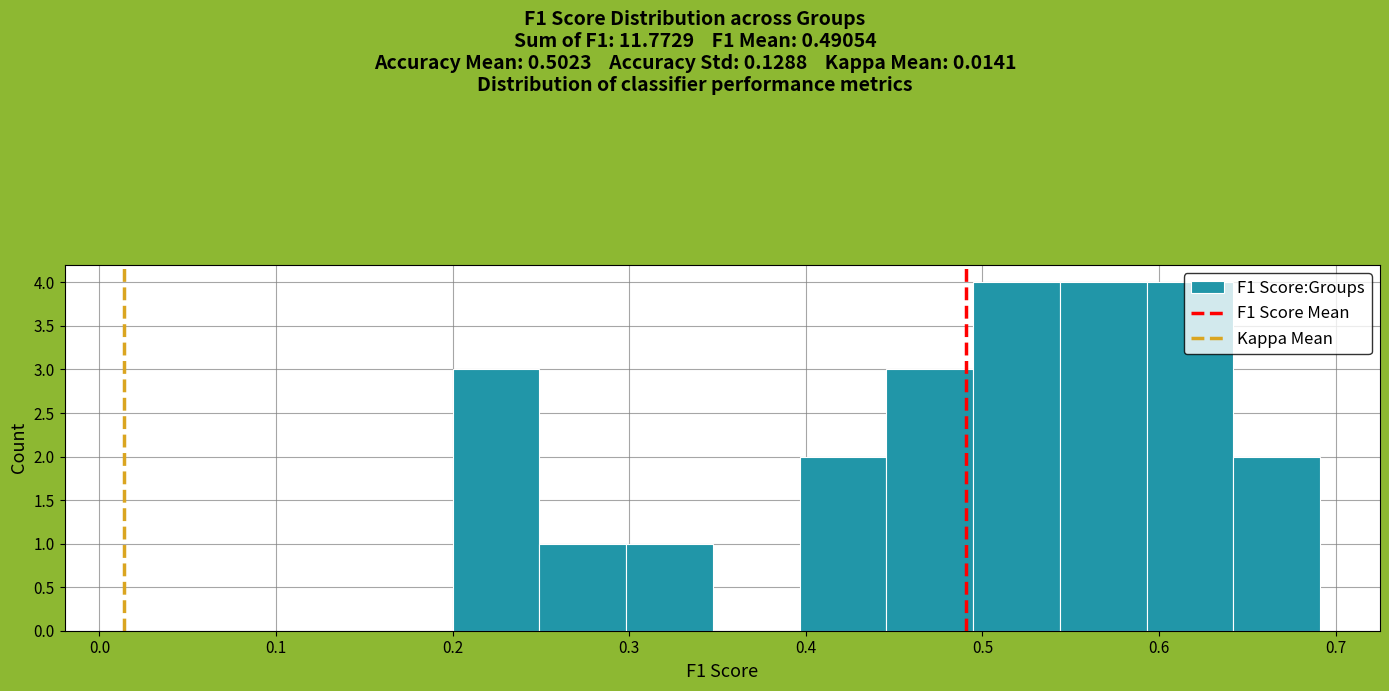

Reading left to right, list every bar in this chart as the range it spans on the x-axis followed by its height. Neither the bar edges nor the heights are printed on the chart, so give them approximately, as read against the axes.

0.20 to 0.25: 3
0.25 to 0.30: 1
0.30 to 0.35: 1
0.35 to 0.40: 0
0.40 to 0.45: 2
0.45 to 0.49: 3
0.49 to 0.54: 4
0.54 to 0.59: 4
0.59 to 0.64: 4
0.64 to 0.69: 2